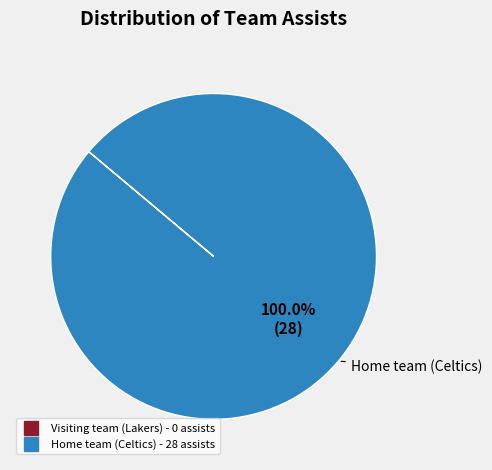

Which category accounts for the majority?

Home team (Celtics)